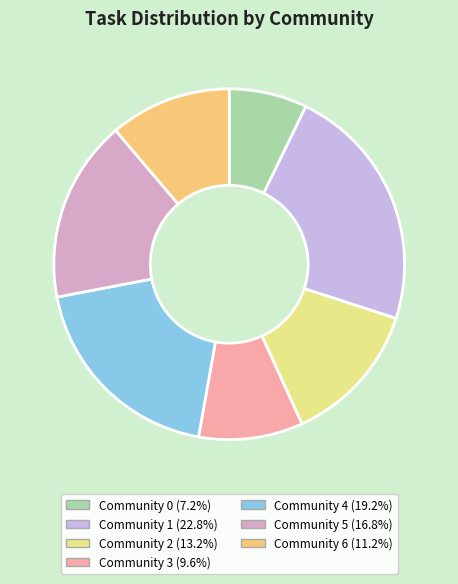

How many segments does this pie chart have?

7